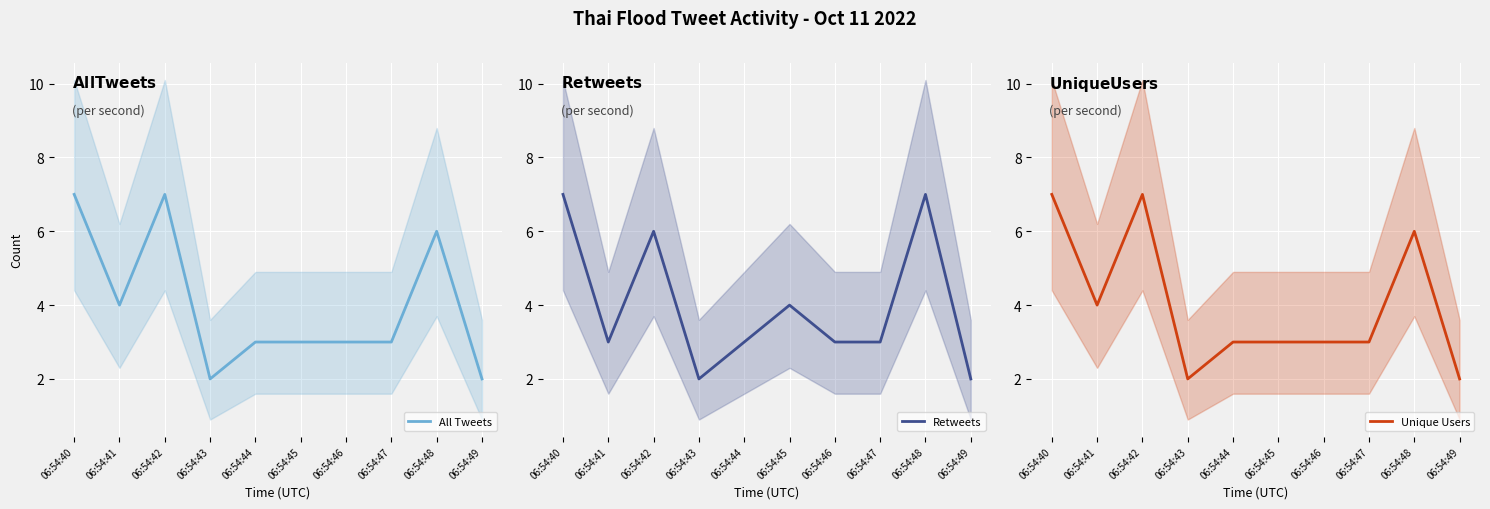

True or false: Retweets has a value of 7 at 06:54:40.

True